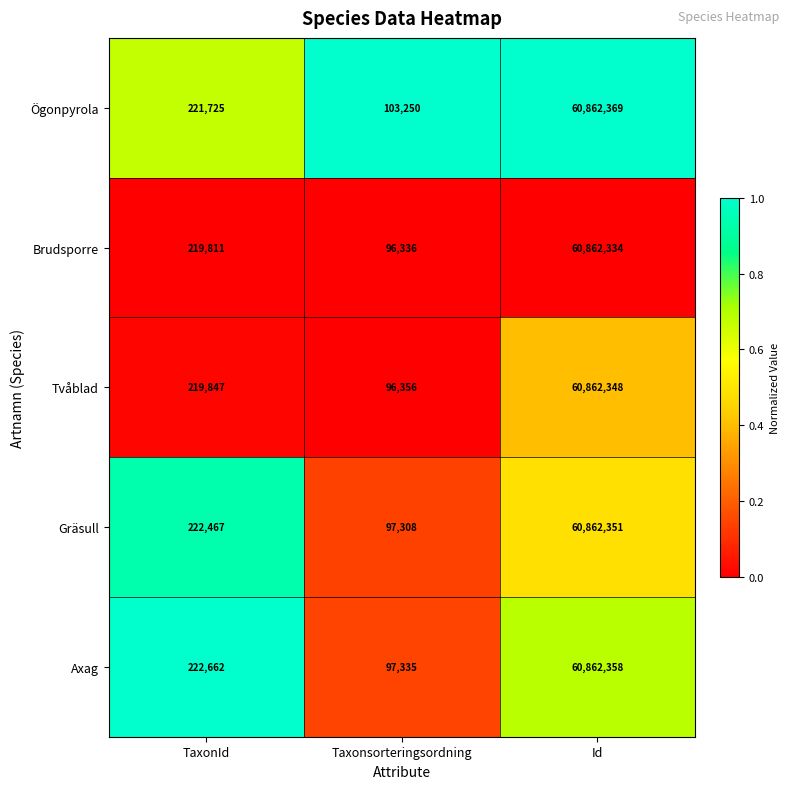

What is the maximum value shown in the chart?

60862369